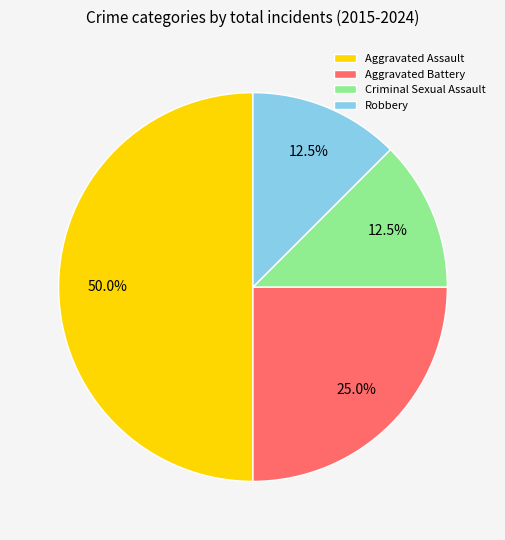

Which category has the biggest portion of the pie?

Aggravated Assault